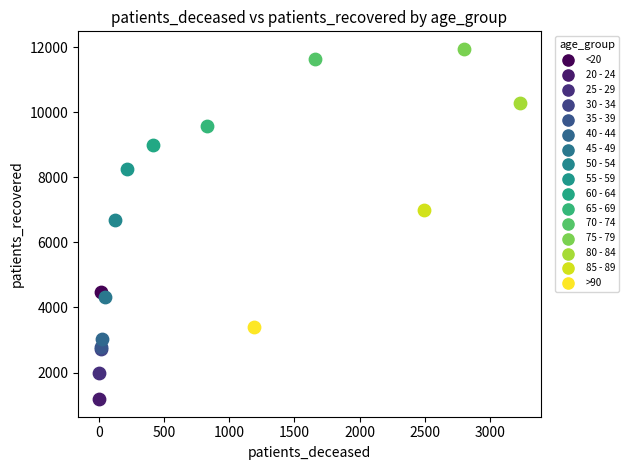

What are all the series names shown in the legend?

<20, 20 - 24, 25 - 29, 30 - 34, 35 - 39, 40 - 44, 45 - 49, 50 - 54, 55 - 59, 60 - 64, 65 - 69, 70 - 74, 75 - 79, 80 - 84, 85 - 89, >90